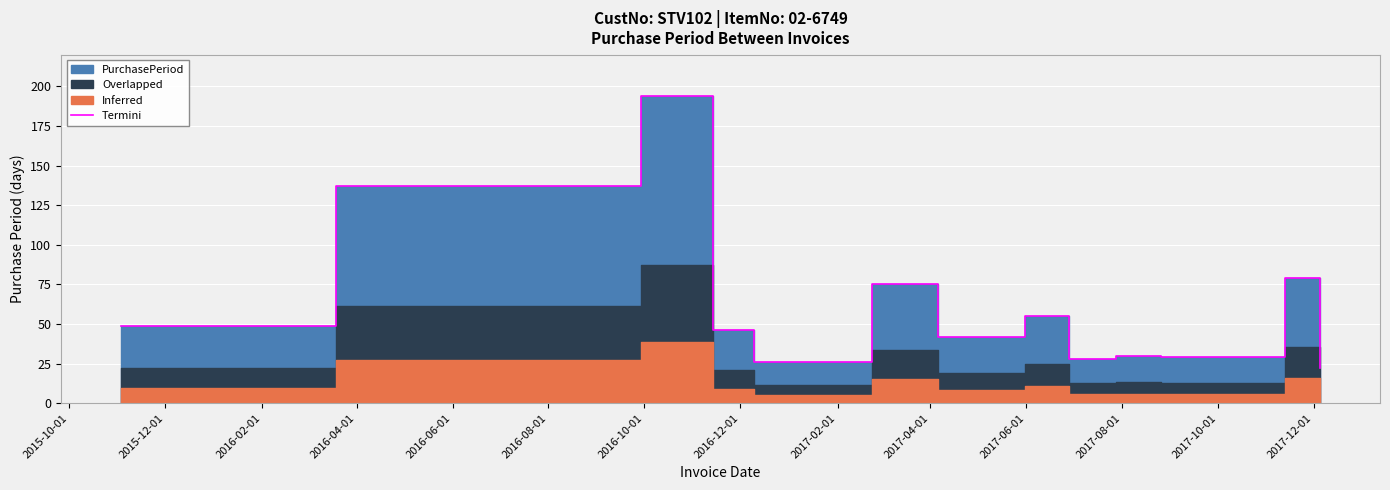

True or false: the data shows 218 at 2015-12-01.

False